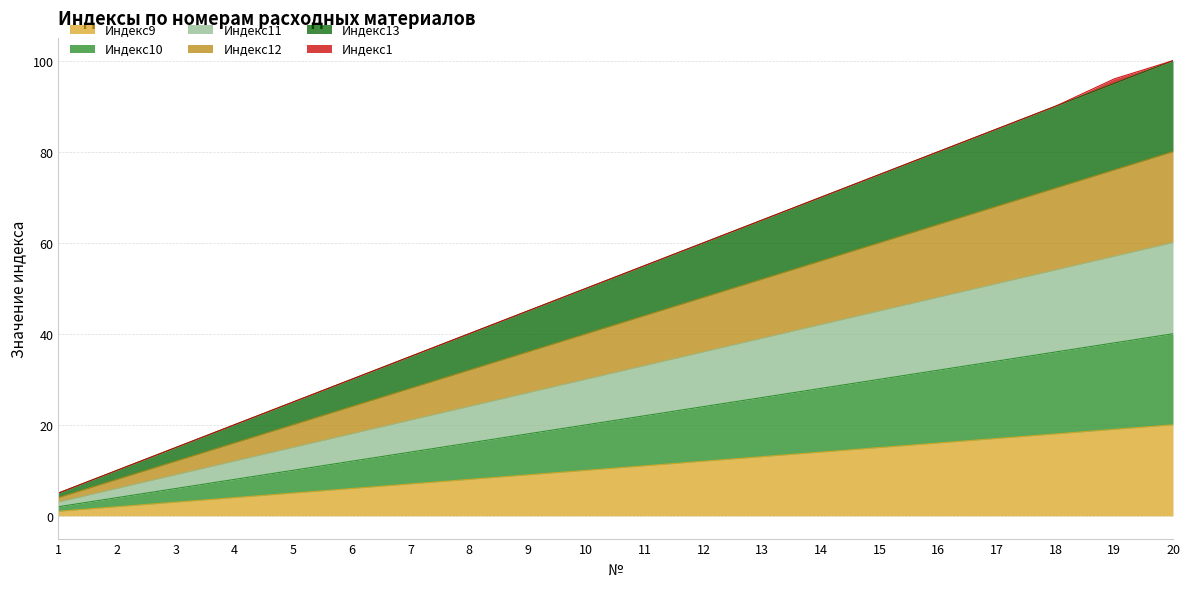

What is the value of the Индекс11 point at the 18th from the left?

54